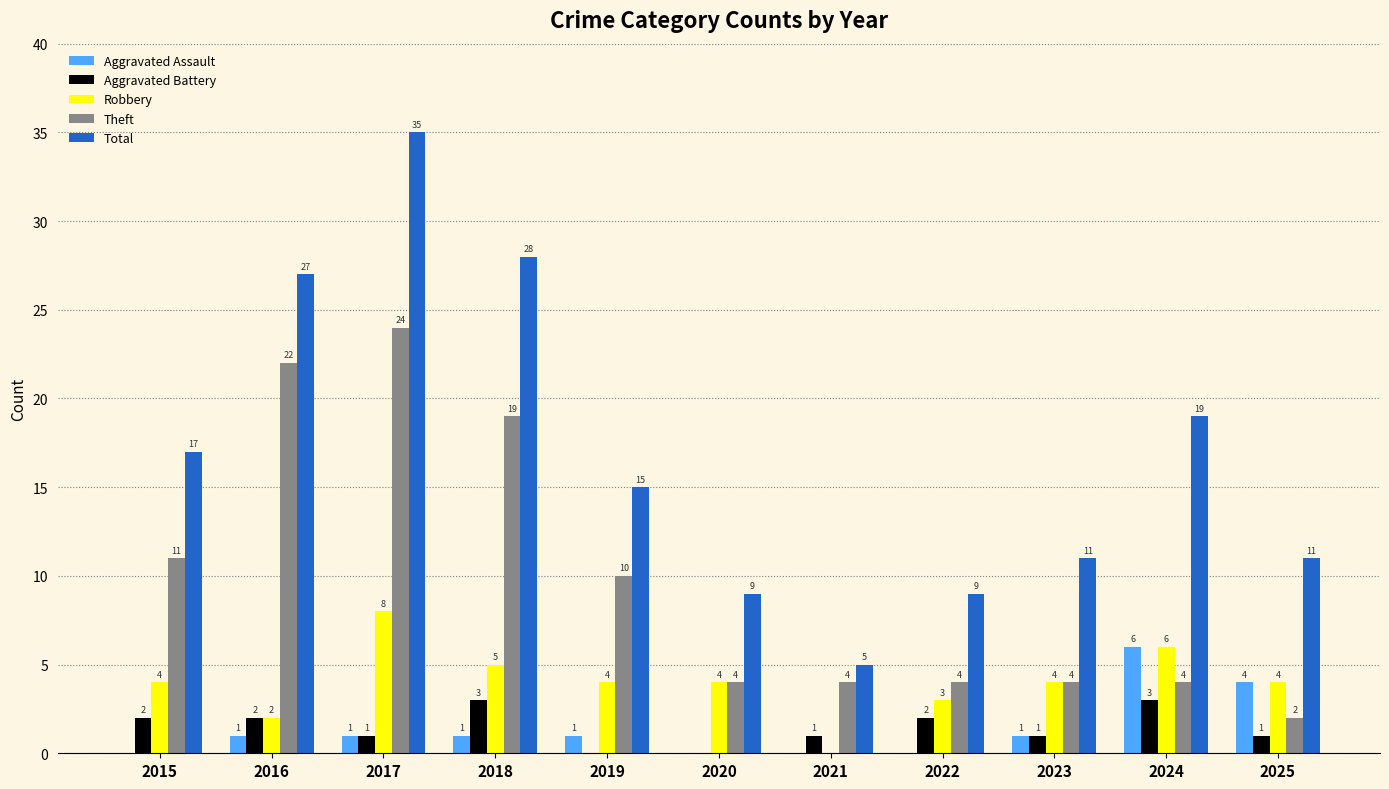

What is the sum of all Theft values?

108